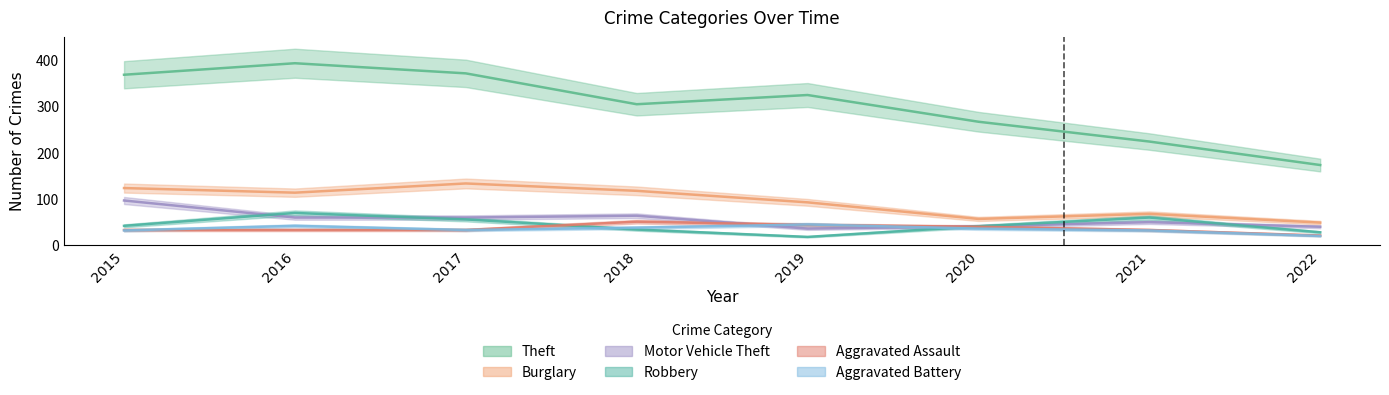

True or false: Burglary and Theft cross at least once.

False